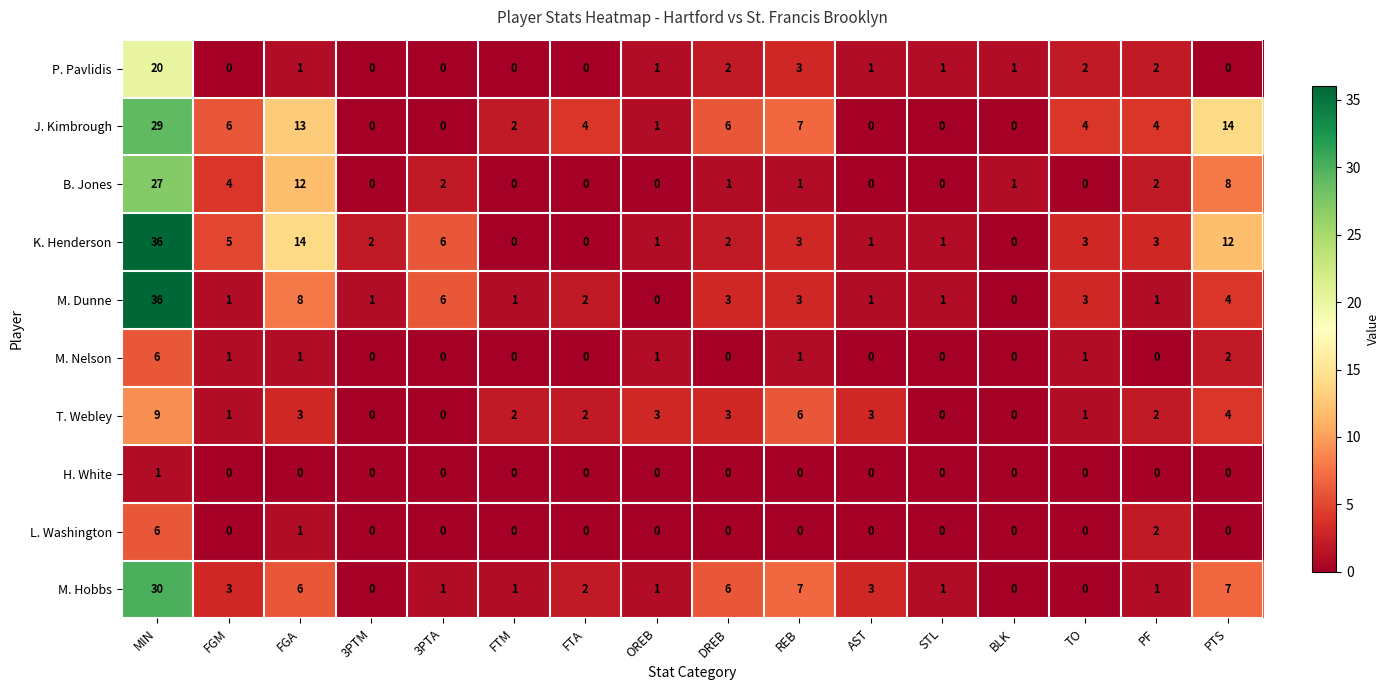

What is the difference between the highest and lowest values at REB?

7